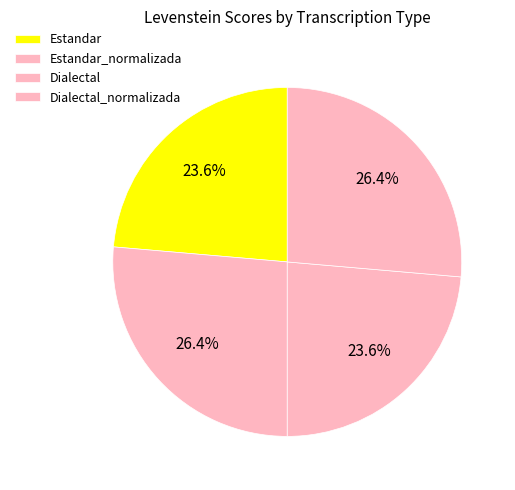

How many slices are in this pie chart?

4